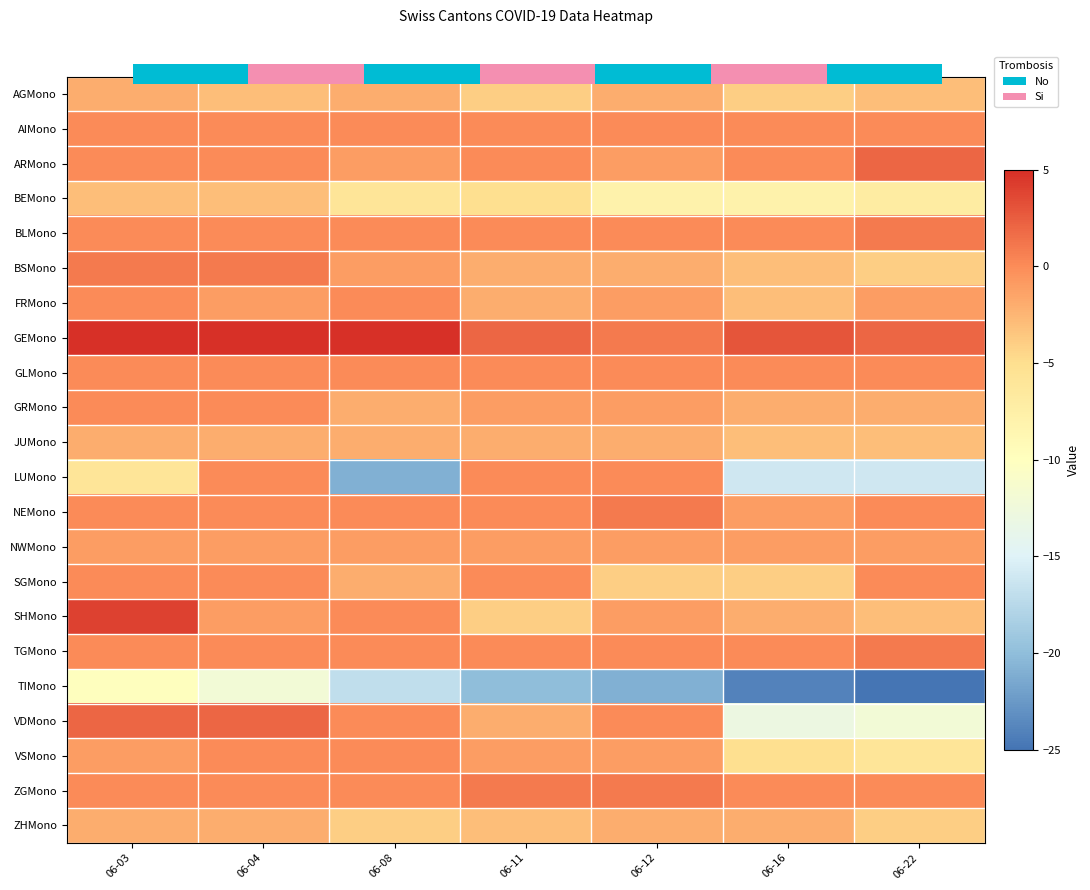

At which label does LUMono reach its peak?

06-04